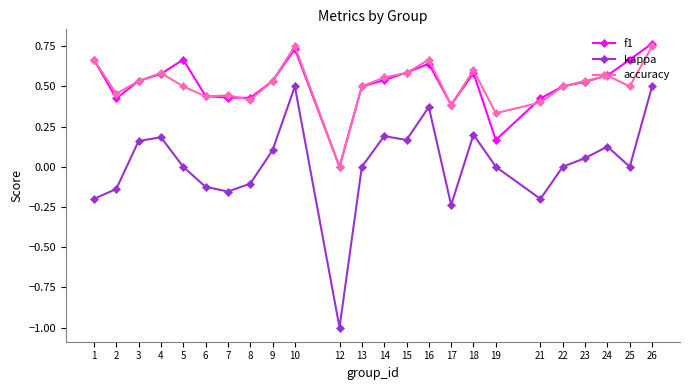

What is the sum of the accuracy values at 3 and 24?

1.1